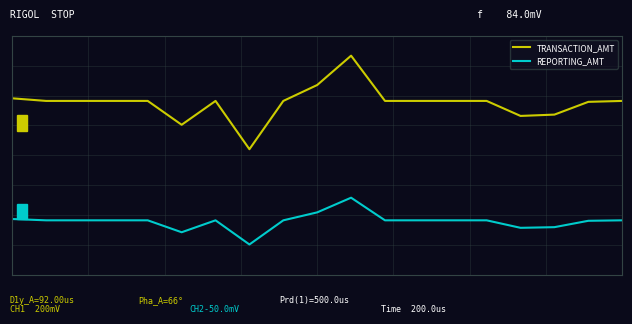

At how many categories does at least one series exceed 0?

19